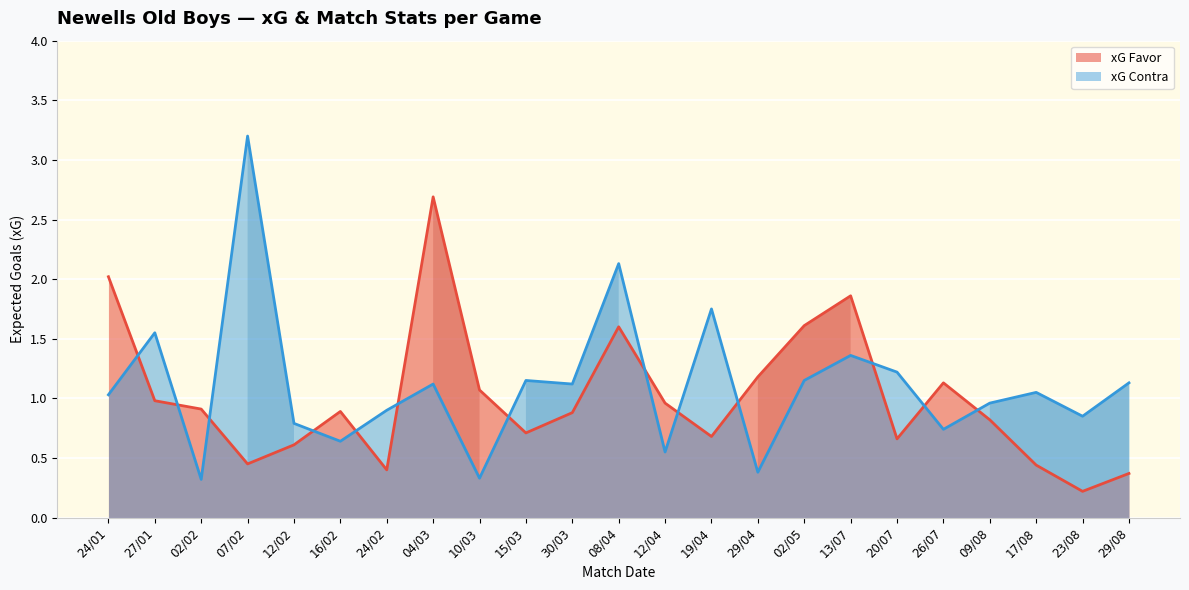

How many lines are shown in the chart?

2